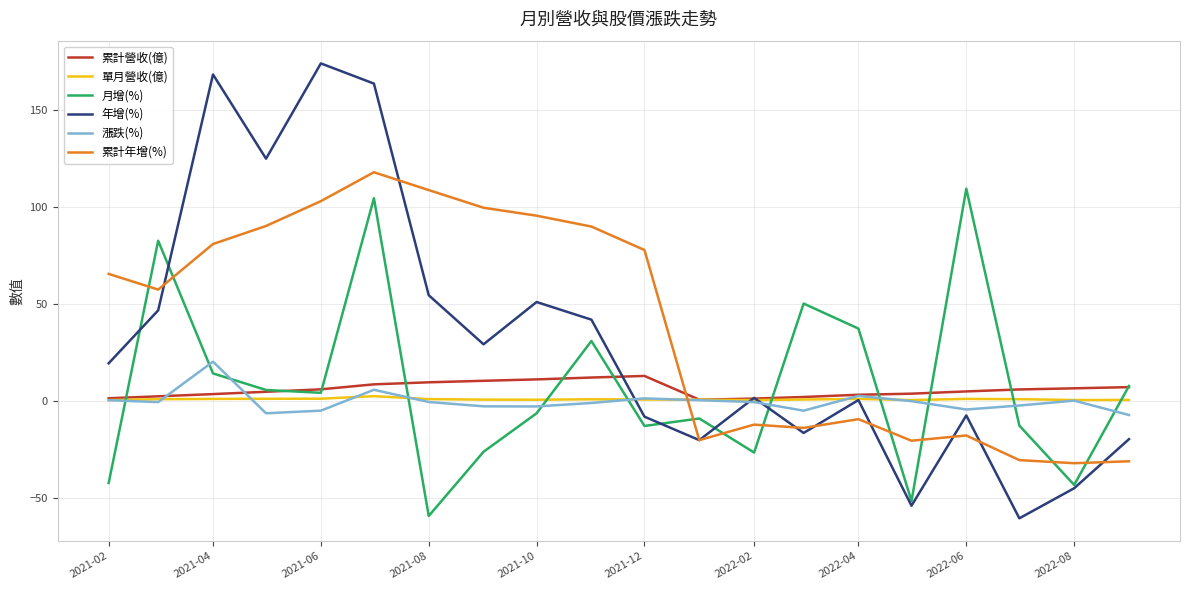

Between 2021-06 and 2021-10, which series saw the biggest shift?

月增(%)